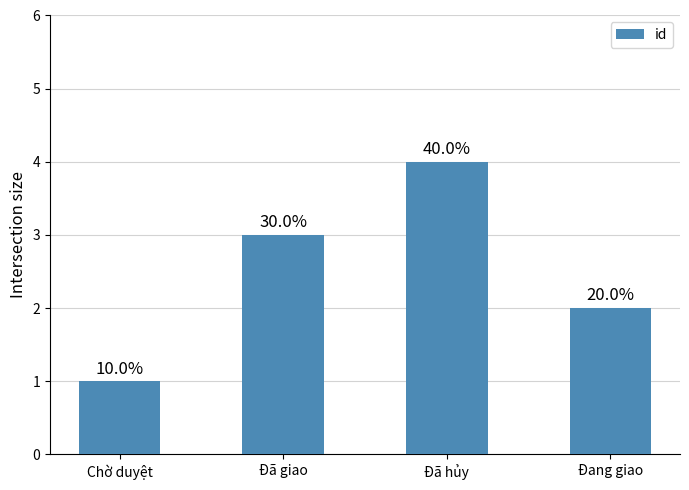

Count the values in the range 2 to 4.

3